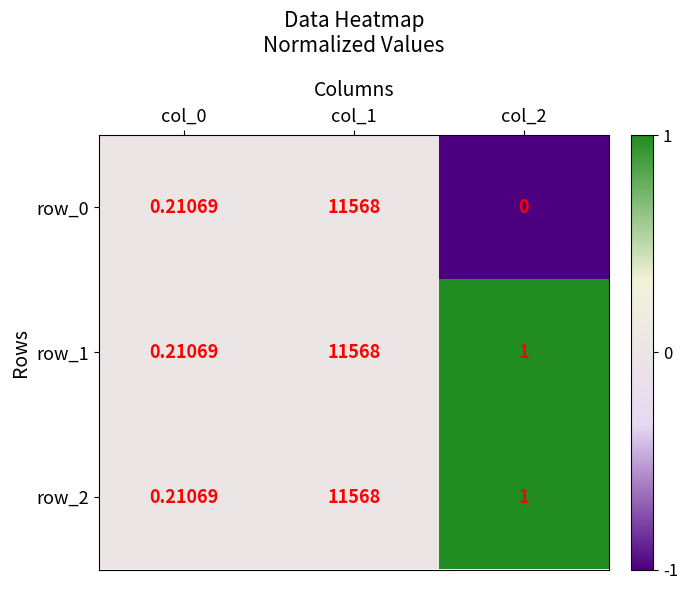

Is the value of row_2 at col_0 greater than the value of row_1 at col_2?

No